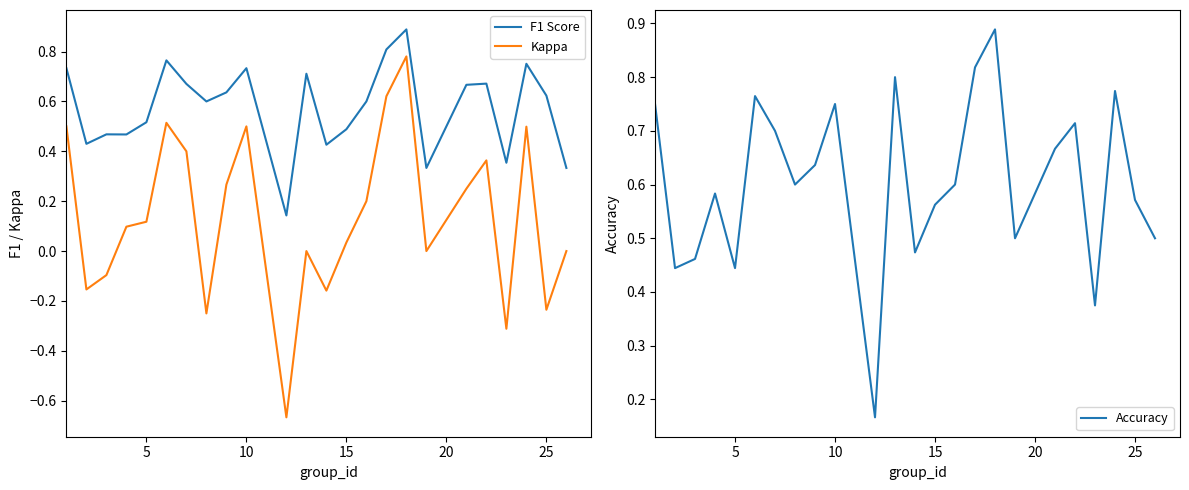

True or false: Kappa and F1 Score cross at least once.

False